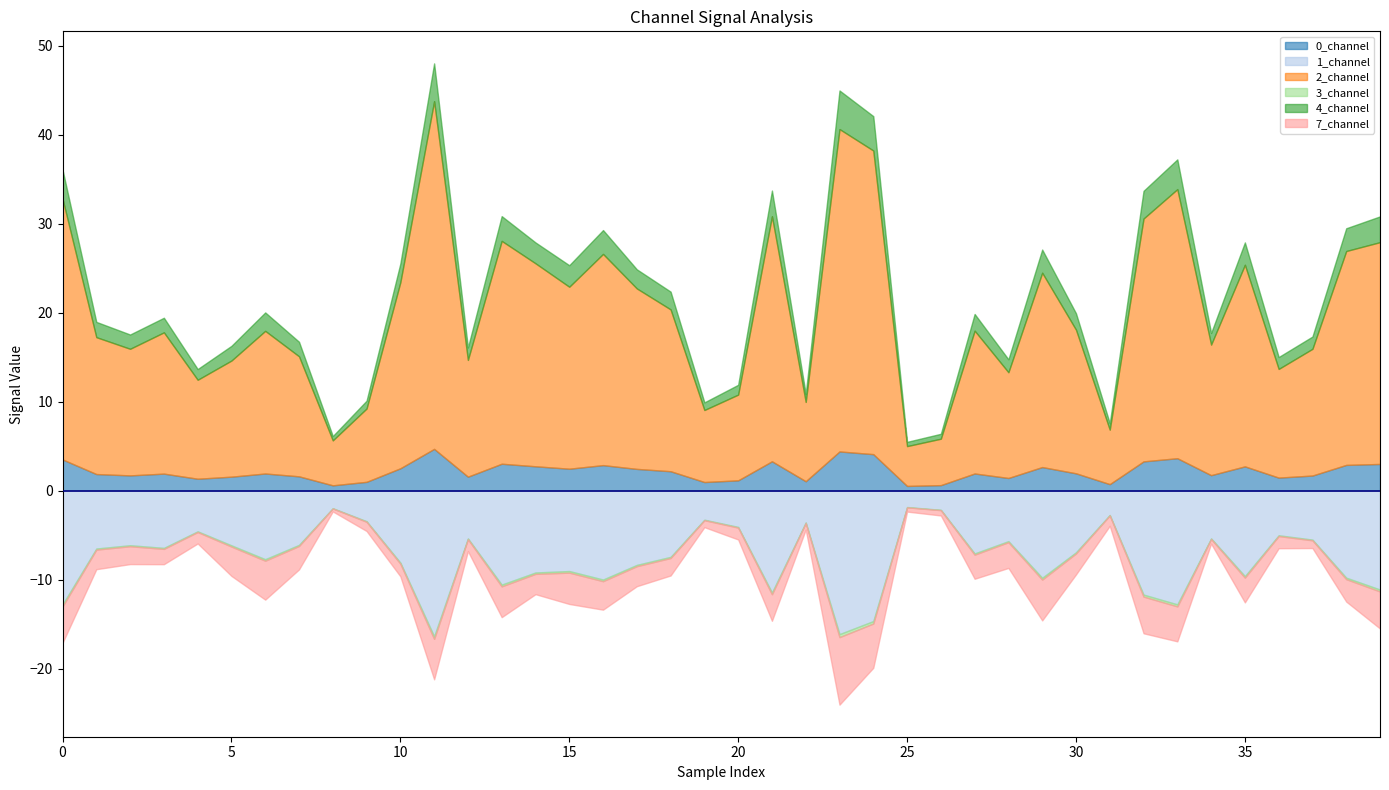

Reading left to right, list all the values displayed in this chart.

0_channel: 3.5	1.9	1.7	1.9	1.3	1.6	1.9	1.6	0.6	1.0	2.5	4.7	1.6	3.0	2.7	2.5	2.9	2.5	2.2	1.0	1.2	3.3	1.1	4.4	4.1	0.5	0.6	1.9	1.4	2.7	2.0	0.7	3.3	3.7	1.8	2.7	1.5	1.7	2.9	3.0
1_channel: 12.8	6.5	6.1	6.4	4.6	6.1	7.7	6.1	2.0	3.4	8.1	16.4	5.4	10.5	9.2	9.0	10.0	8.3	7.4	3.3	4.1	11.4	3.6	16.1	14.6	1.8	2.1	7.0	5.7	9.8	6.9	2.7	11.7	12.8	5.4	9.6	5.0	5.5	9.8	11.1
2_channel: 29.3	15.4	14.2	15.9	11.1	13.1	16.0	13.5	5.1	8.2	20.9	39.1	13.1	25.0	22.8	20.4	23.7	20.3	18.2	8.1	9.6	27.5	8.9	36.2	34.1	4.5	5.2	16.1	11.9	21.8	16.1	6.1	27.3	30.2	14.7	22.7	12.2	14.2	24.0	24.9
3_channel: 0.2	0.1	0.1	0.1	0.1	0.1	0.2	0.1	0.0	0.1	0.1	0.3	0.1	0.2	0.2	0.2	0.2	0.1	0.1	0.1	0.1	0.2	0.1	0.3	0.3	0.0	0.0	0.1	0.1	0.2	0.1	0.1	0.2	0.2	0.1	0.2	0.1	0.1	0.2	0.2
4_channel: 3.3	1.7	1.6	1.6	1.2	1.7	2.1	1.6	0.5	0.9	2.1	4.2	1.4	2.8	2.3	2.4	2.7	2.1	2.0	0.9	1.1	2.9	0.9	4.3	3.9	0.5	0.6	1.9	1.5	2.6	1.8	0.7	3.1	3.3	1.3	2.5	1.3	1.4	2.6	2.9
7_channel: 4.1	2.2	2.0	1.7	1.3	3.3	4.4	2.6	0.3	1.0	1.4	4.6	1.3	3.5	2.3	3.5	3.2	2.3	2.0	0.8	1.3	3.0	0.7	7.6	5.0	0.5	0.6	2.7	2.9	4.6	2.4	1.2	4.1	3.9	0.5	2.8	1.4	0.9	2.5	4.2